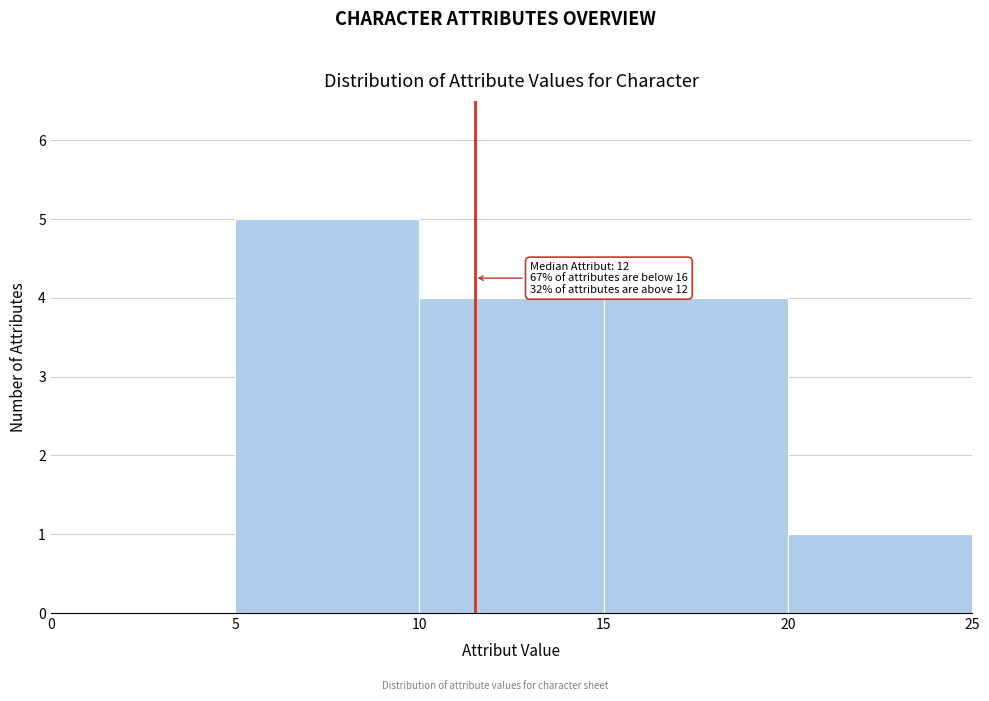

Which range on the x-axis has the tallest bar?

5 to 10